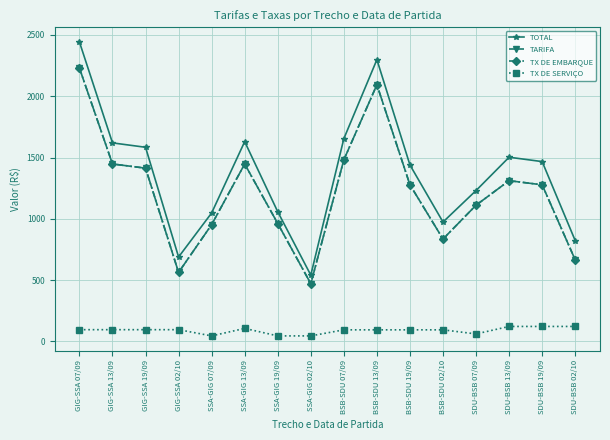

At how many categories does at least one series exceed 1785?

2